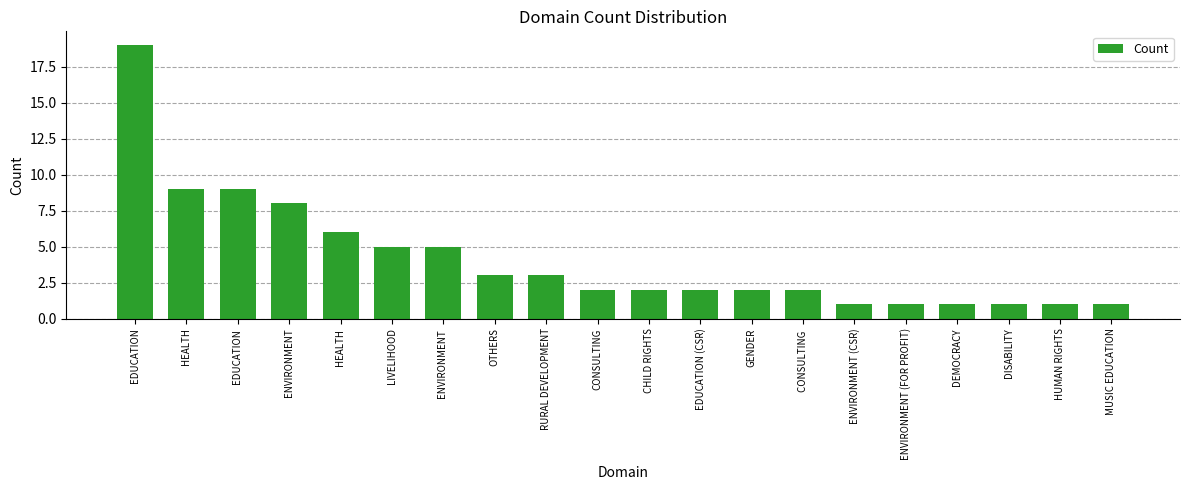

What is the difference between the maximum and second lowest values?

18